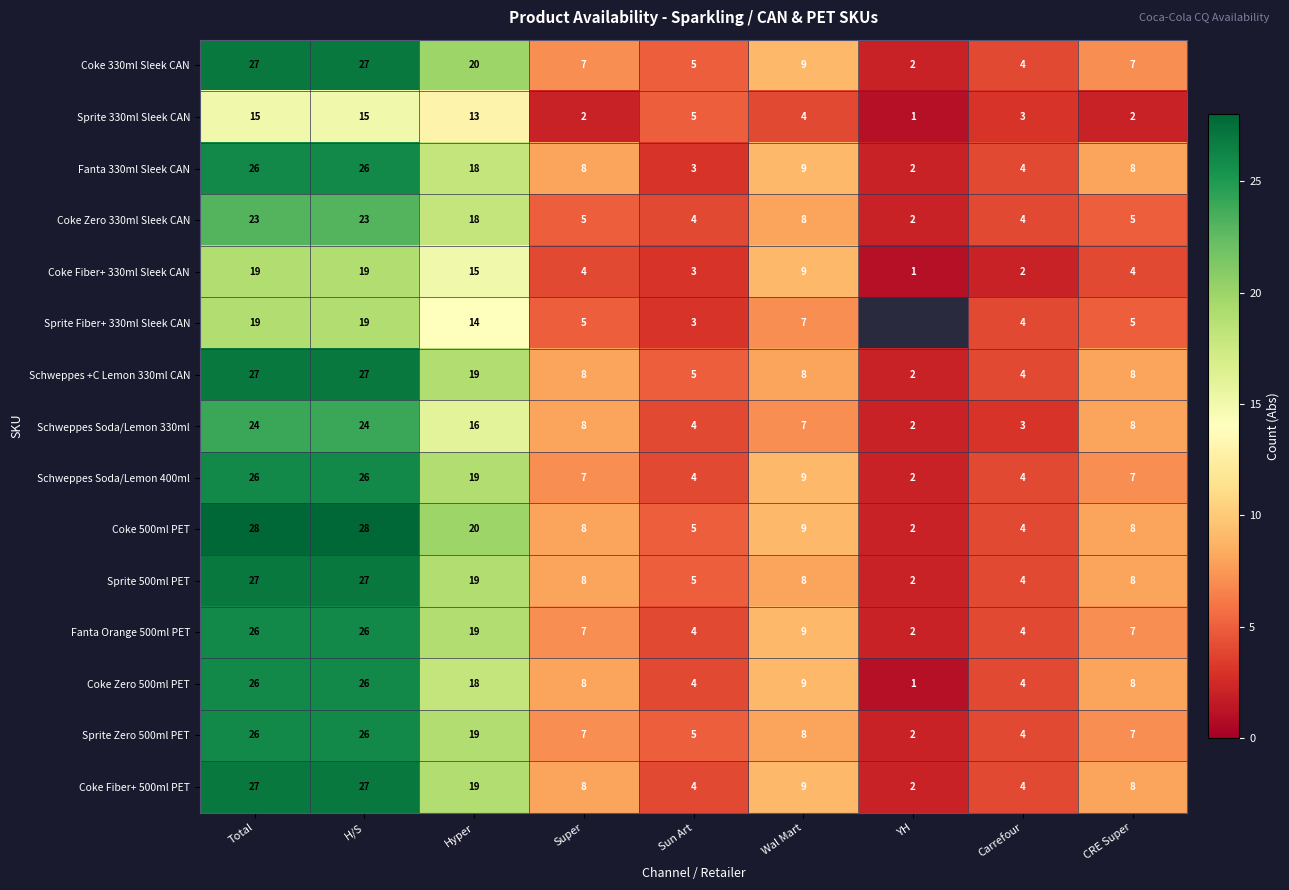

At which label is Coke 330ml Sleek CAN closest to 14?

Wal Mart